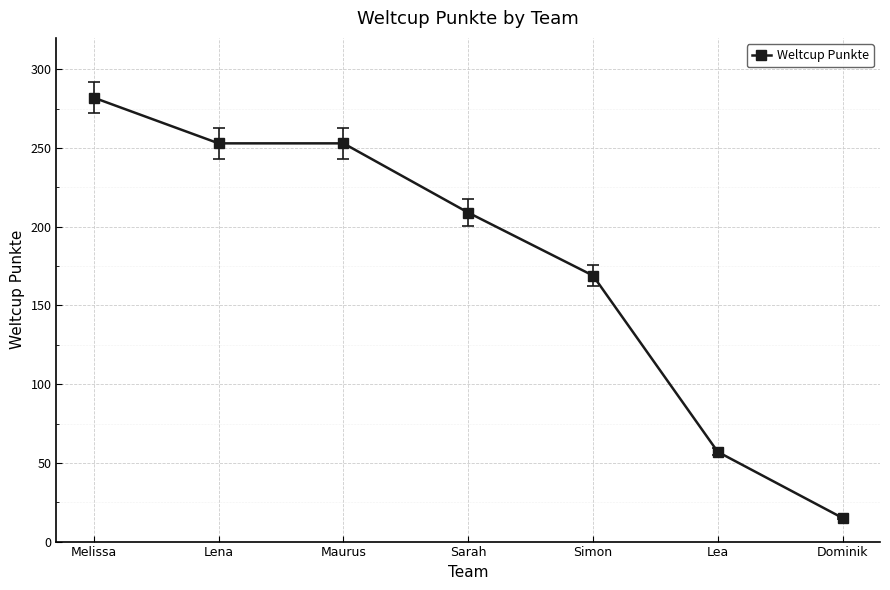

What is the average value?

177